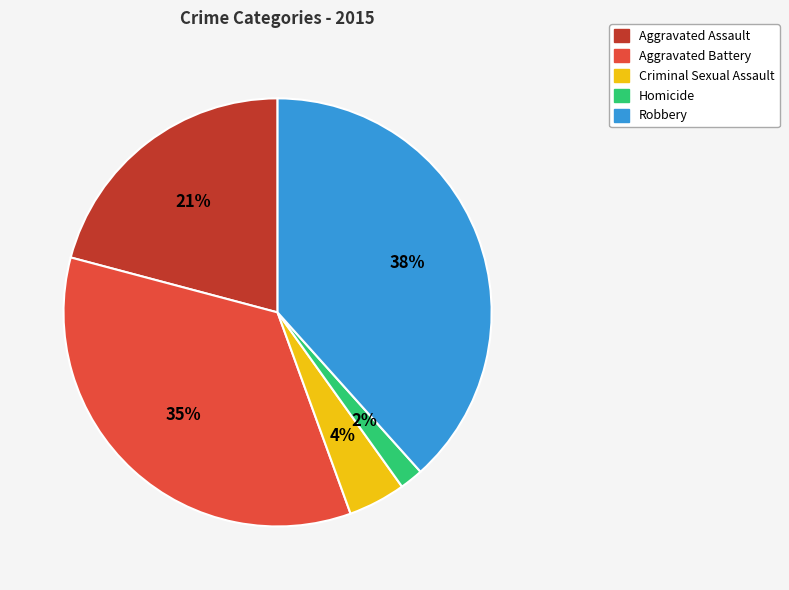

Rank the categories by value from highest to lowest.

Robbery, Aggravated Battery, Aggravated Assault, Criminal Sexual Assault, Homicide